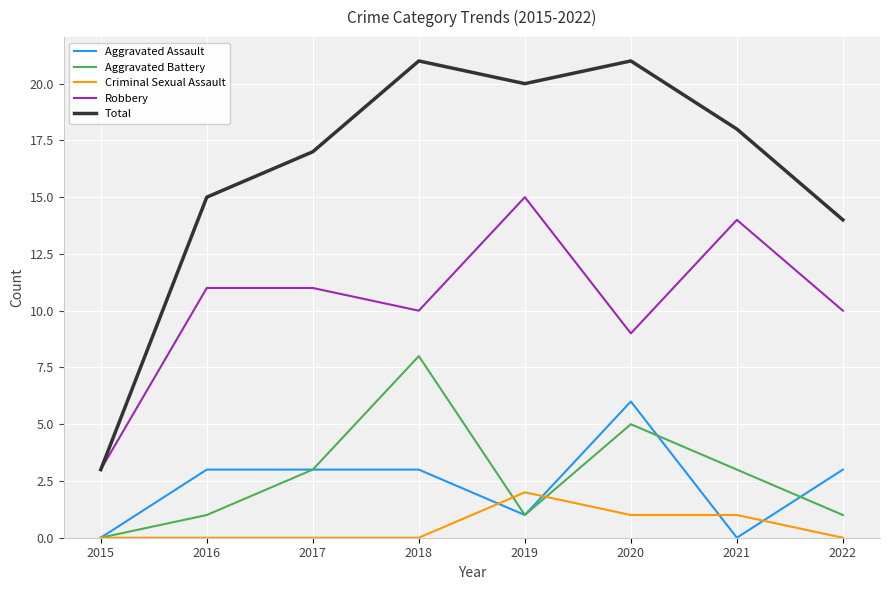

Rank the series at 2018 from lowest to highest value.

Criminal Sexual Assault, Aggravated Assault, Aggravated Battery, Robbery, Total